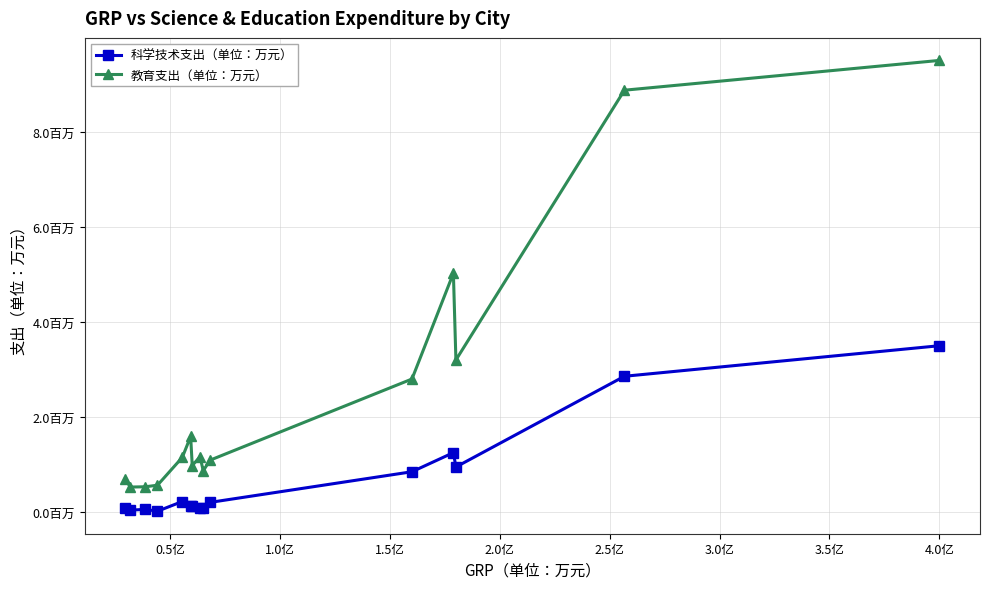

What is the difference between the maximum and minimum values in the 教育支出（单位：万元） series?

8972048